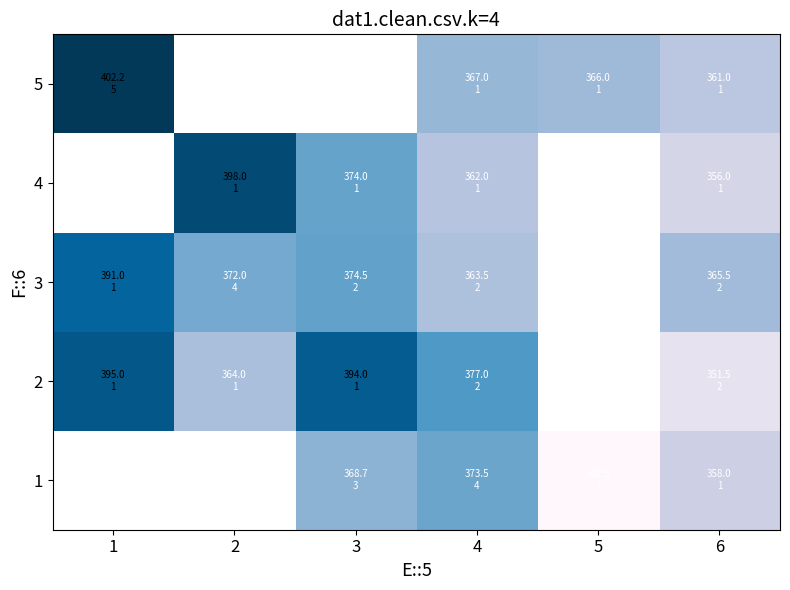

What is the total value across all series at 6?

1792.0